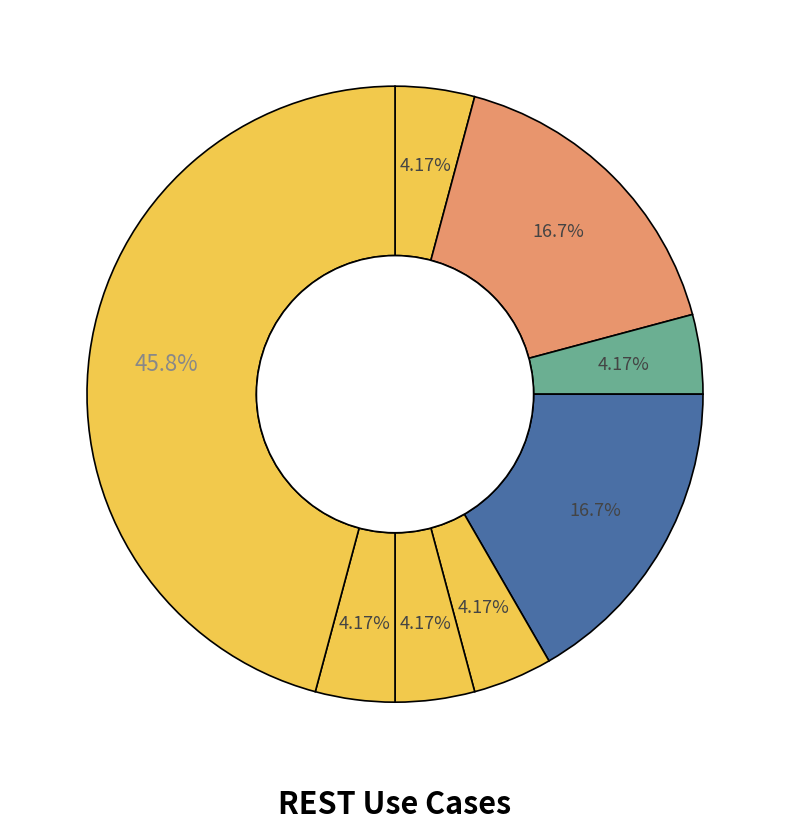

To the nearest percent, what is the difference between the largest and smallest slice percentages?

42%